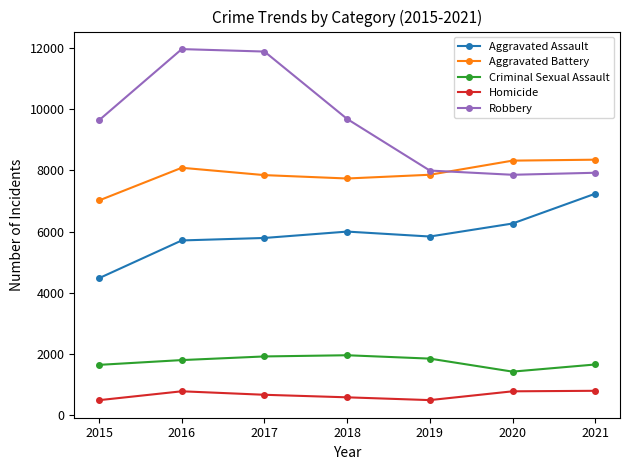

Is this an area chart (filled region under the line)?

No